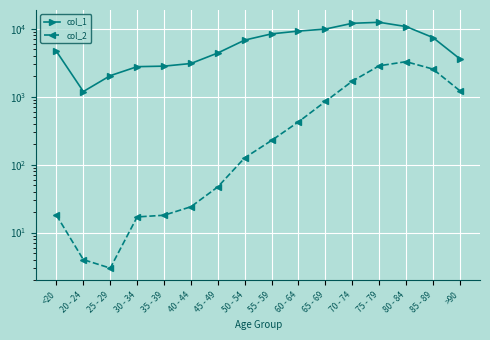

True or false: col_1 and col_2 intersect in this chart.

False